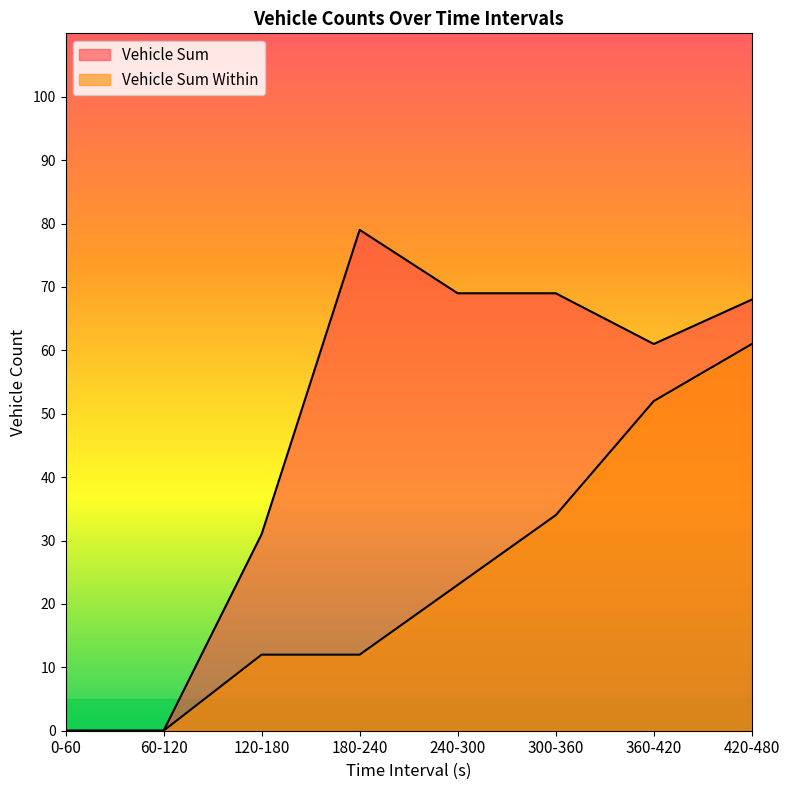

What is the label of the 1st point from the left?

0-60